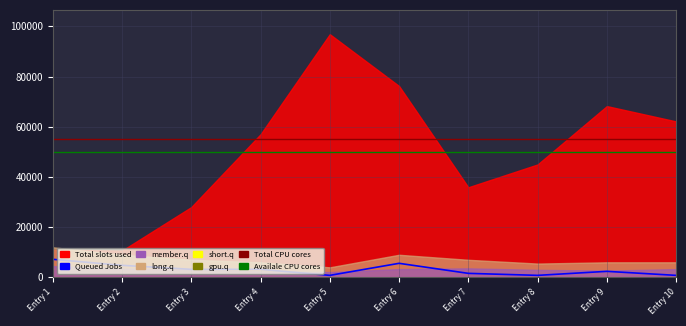

What is the value of the Total slots used point at the 9th from the left?

68235